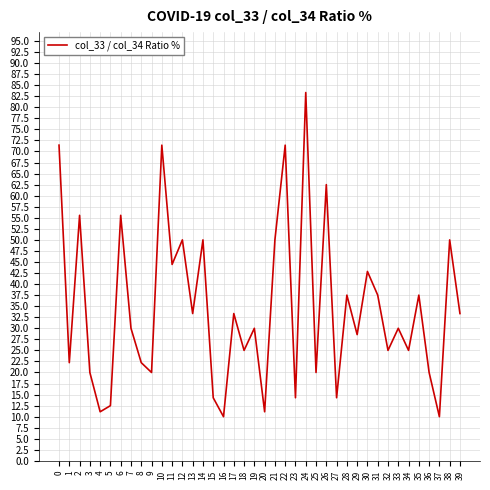

The chart shows a value of 14.3 at 23. True or false?

True